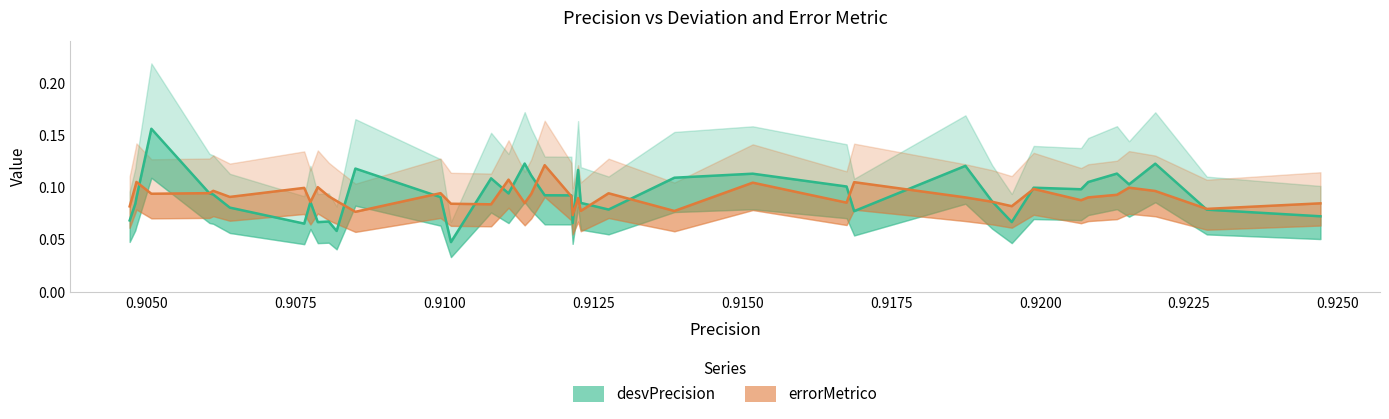

Rank the series by their maximum value, from lowest to highest.

errorMetrico, desvPrecision